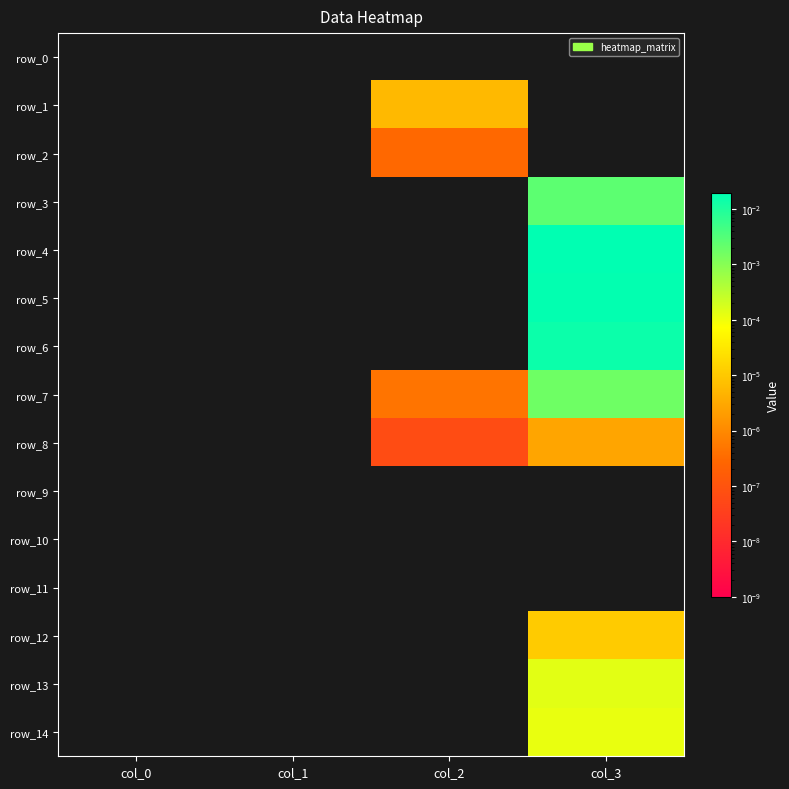

Rank the series at col_0 from highest to lowest value.

row_0, row_1, row_2, row_3, row_4, row_5, row_6, row_7, row_8, row_9, row_10, row_11, row_12, row_13, row_14